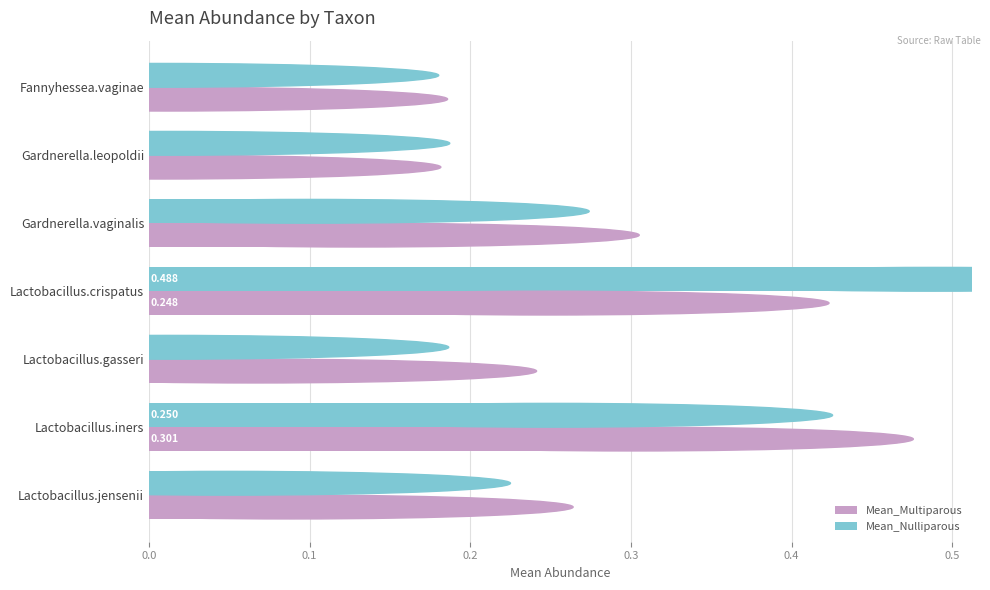

How many data points does each series have?

7